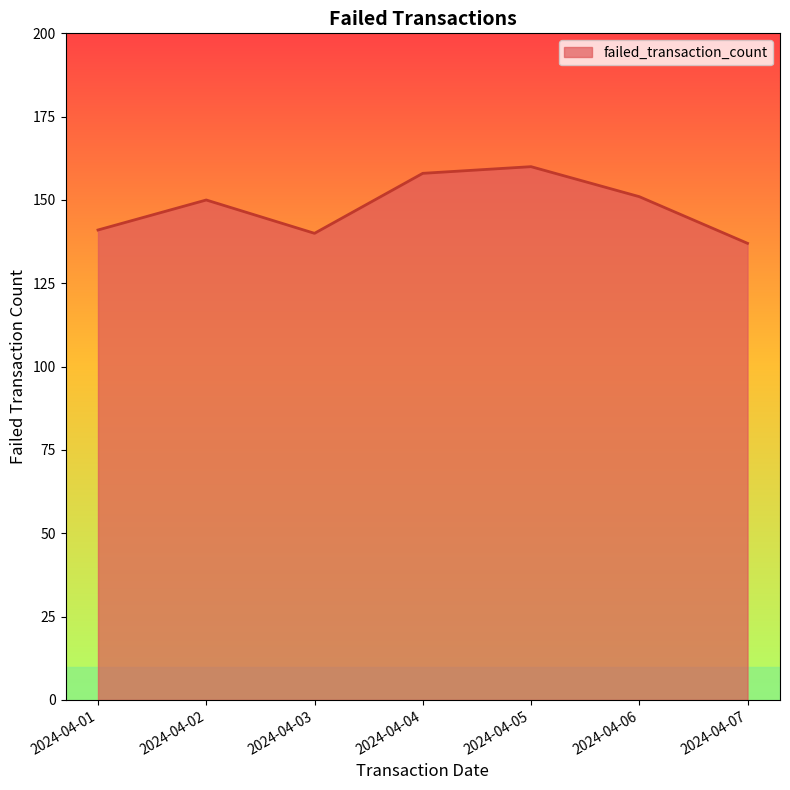

How many interior local peaks (higher than both neighbors) does the data have?

2